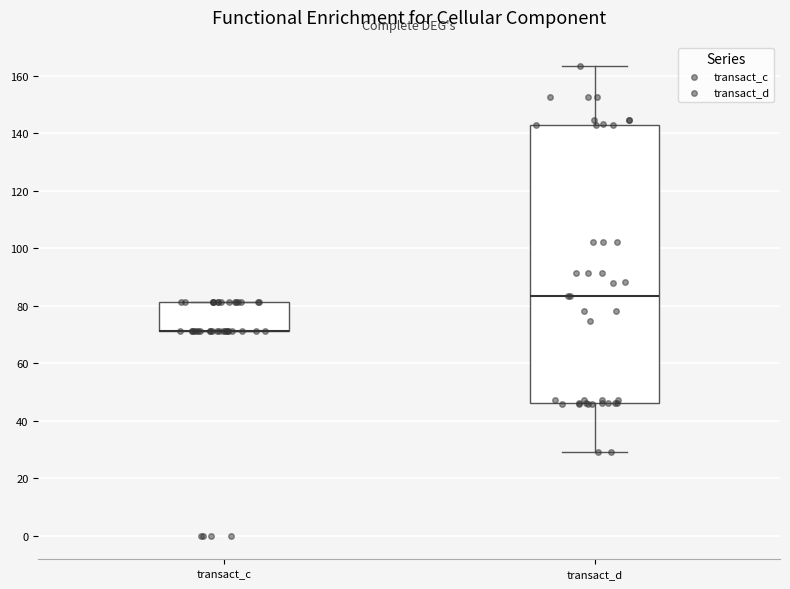

Reading left to right, transcribe this box plot: for each box, give where its median line is, the range the box spans, and where its two whiskers end, as read against the y-axis. The values are not printed on the chart, so give them approximately, as read against the axis.

transact_c: median 72 (drawn on the box's lower edge), box 72 to 82, whiskers 72 to 82
transact_d: median 84, box 46 to 144, whiskers 28 to 164